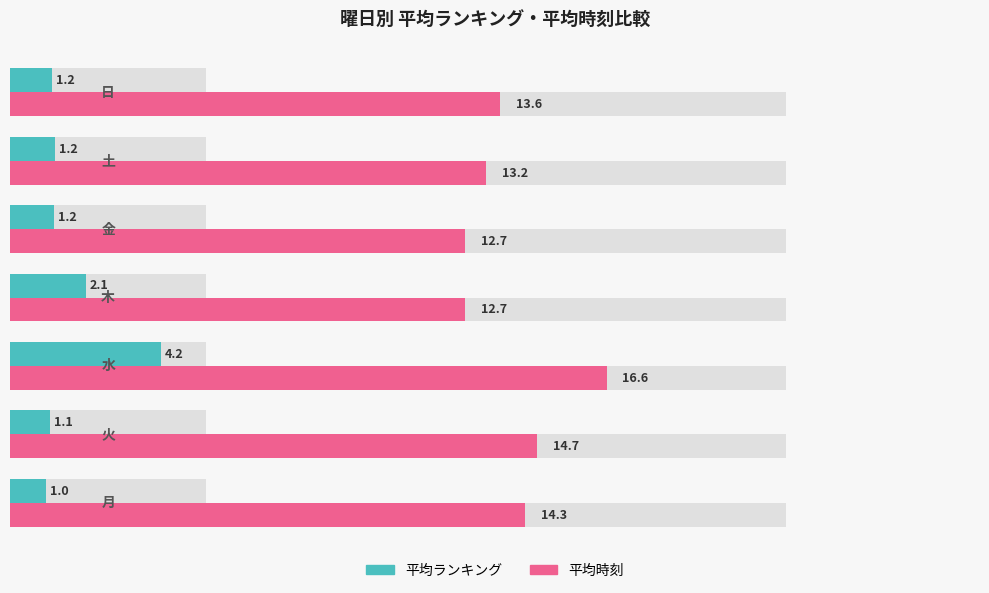

Which series has the largest range (max minus min)?

平均時刻